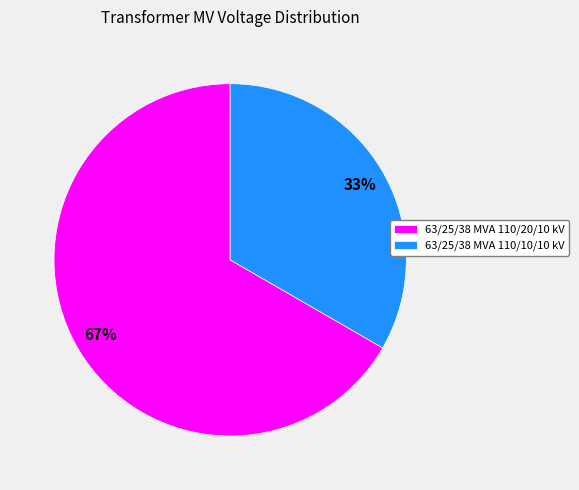

Combined, do 63/25/38 MVA 110/10/10 kV and 63/25/38 MVA 110/20/10 kV account for over 50%?

Yes